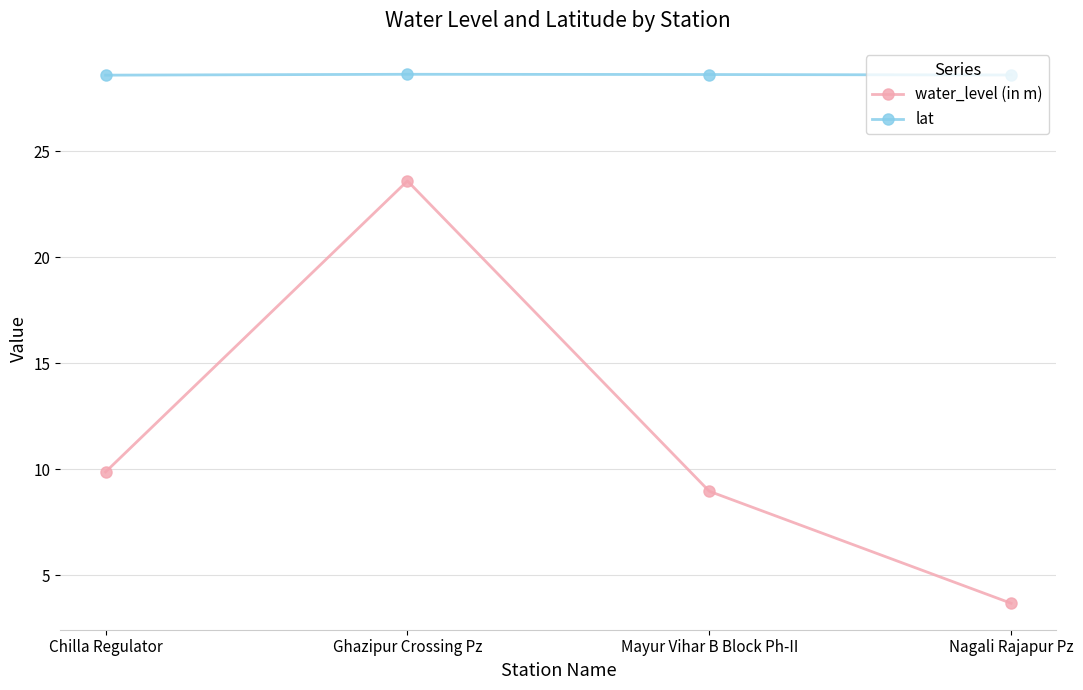

Which series has the largest total across all categories?

lat